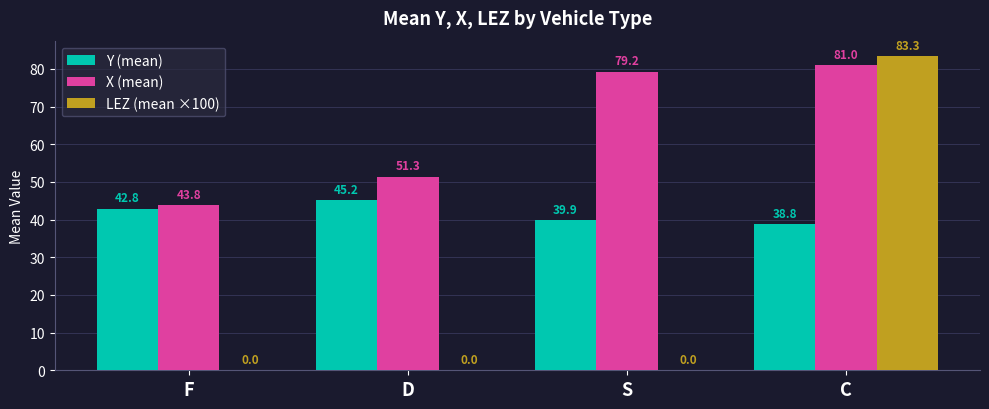

Are the bars grouped side by side (vs. stacked)?

Yes